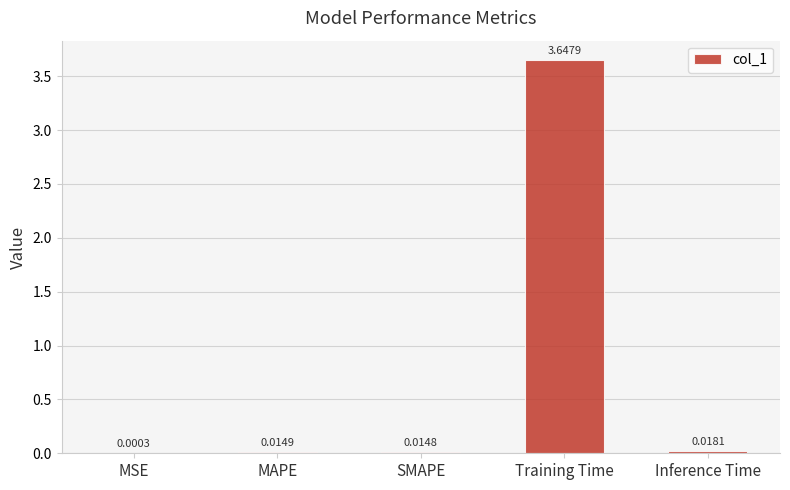

What is the sum of all values?

3.7